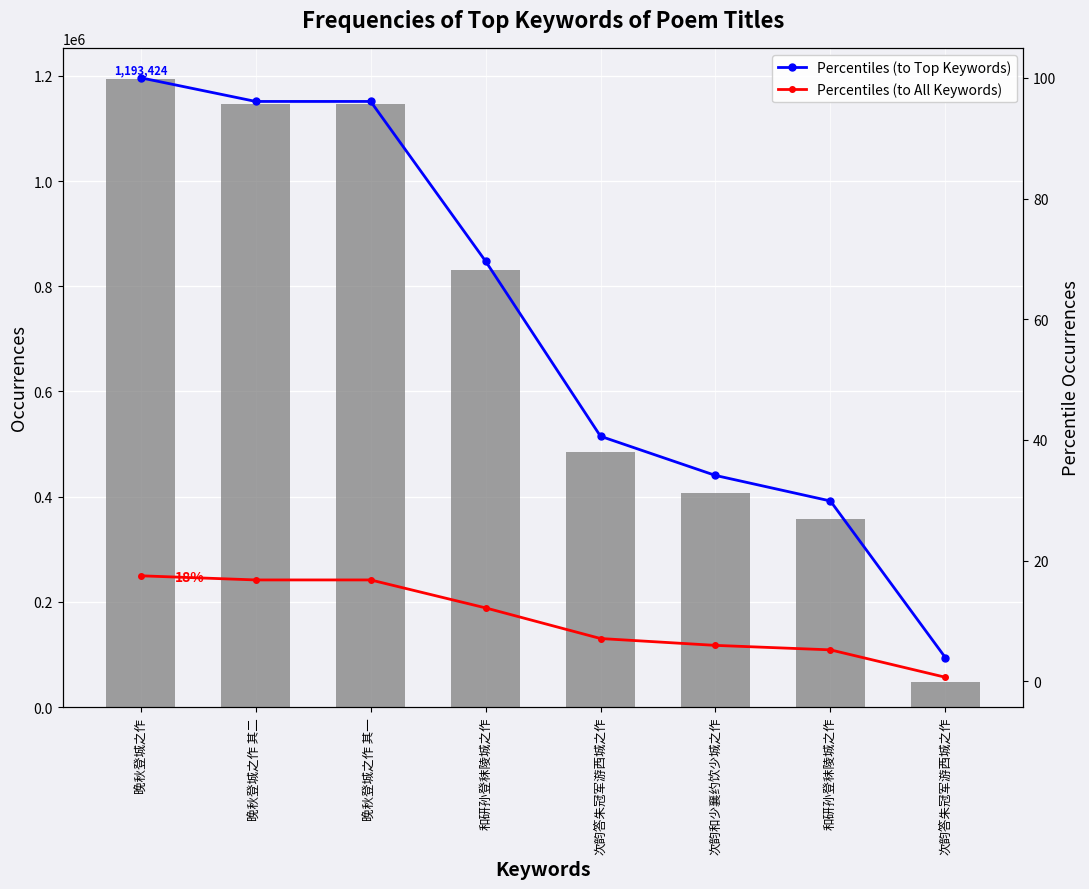

Between 次韵答朱冠军游西城之作 and 晚秋登城之作 其一, which is larger?

晚秋登城之作 其一